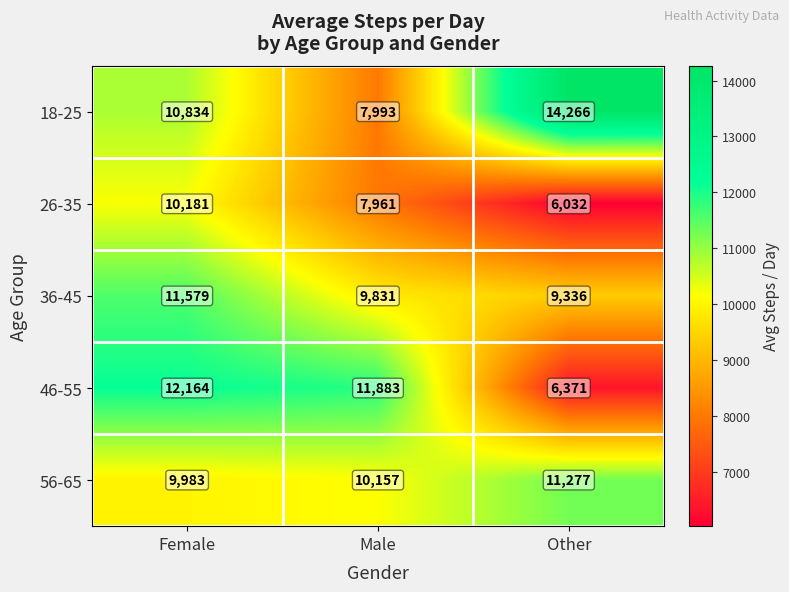

Reading right to left, list all the values displayed in this chart.

18-25: 14266	7993	10834
26-35: 6032	7961	10181
36-45: 9336	9831	11579
46-55: 6371	11883	12164
56-65: 11277	10157	9983